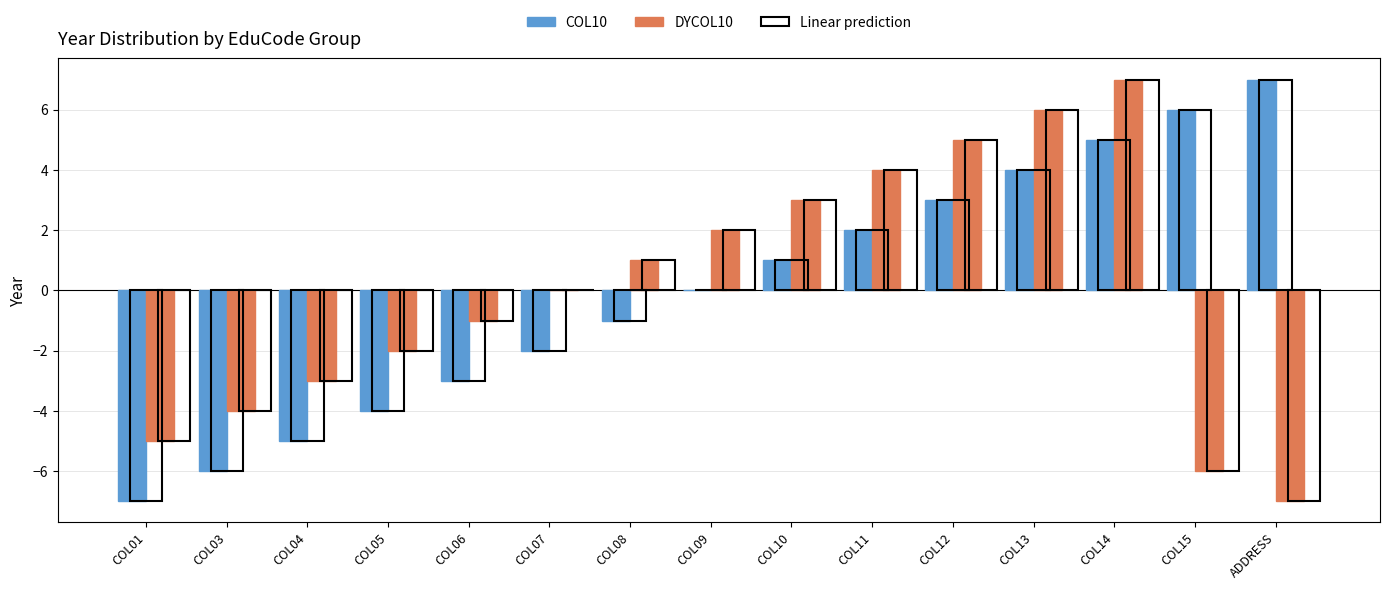

Is it true that COL10 equals -4 at COL05?

True